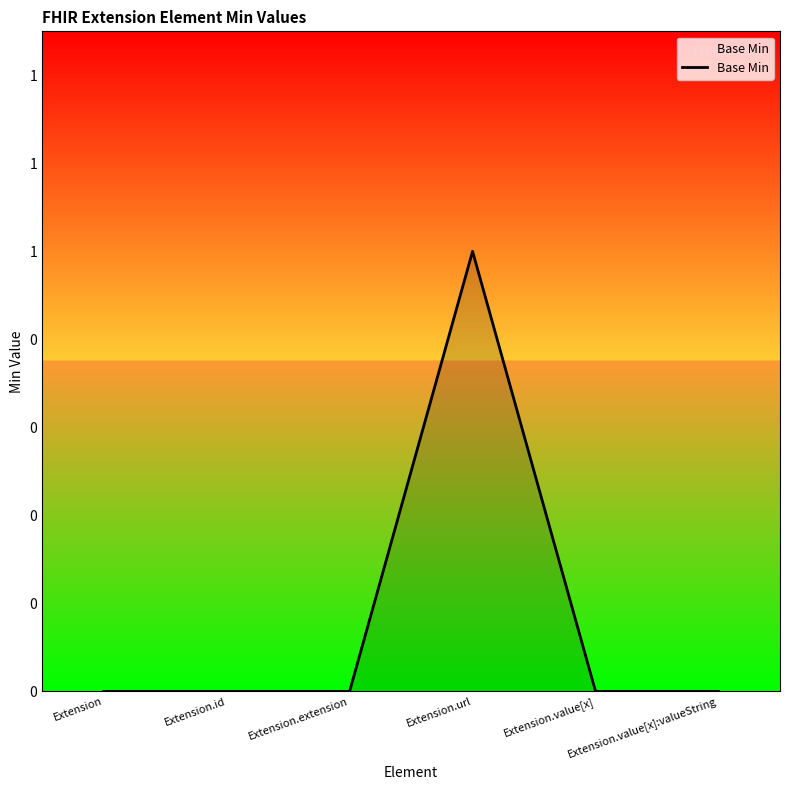

The value at Extension.id is 0. True or false?

True